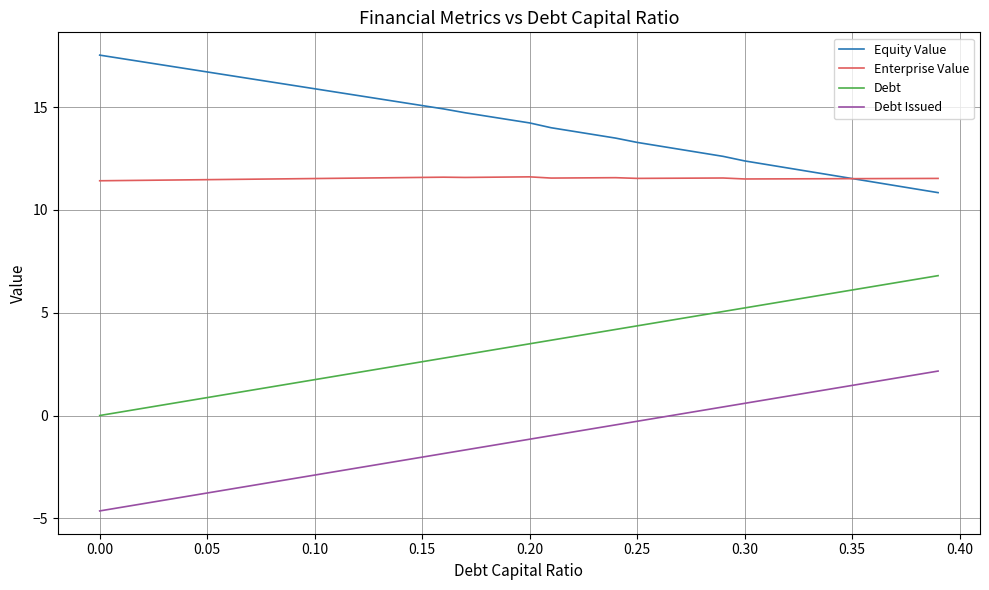

True or false: Debt Issued and Debt intersect in this chart.

False